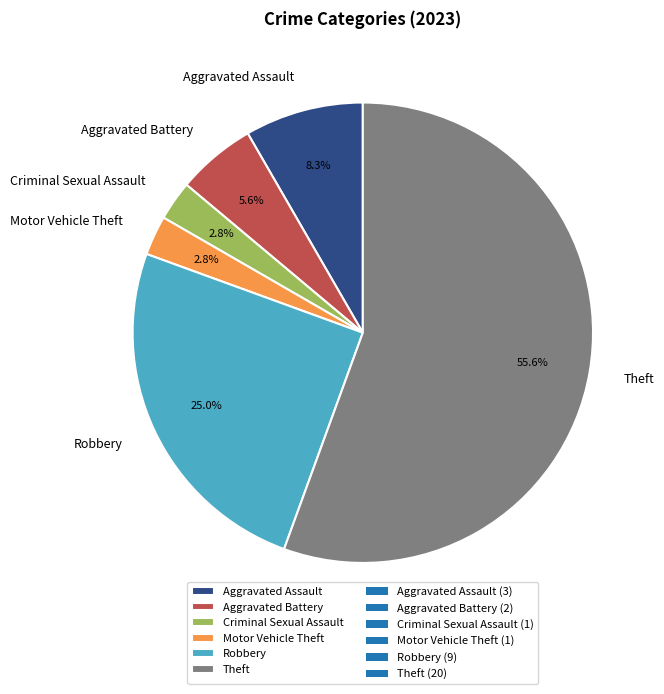

Which category accounts for the majority?

Theft